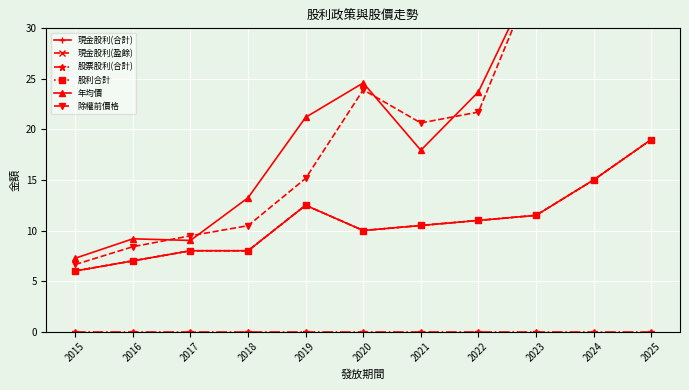

True or false: 股票股利(合計) and 現金股利(盈餘) cross at least once.

False